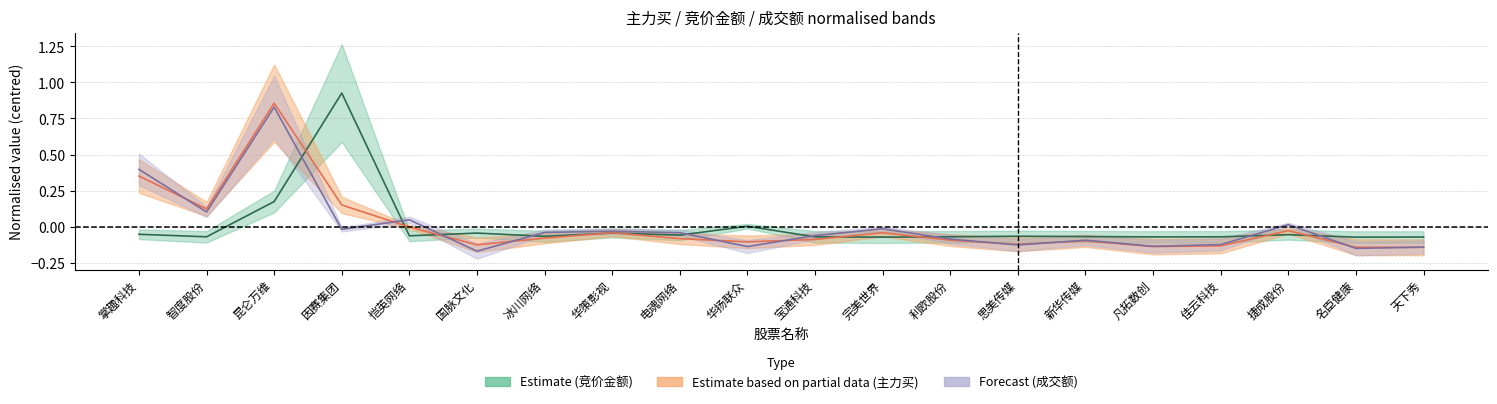

How many values in 成交额 are below zero?

15